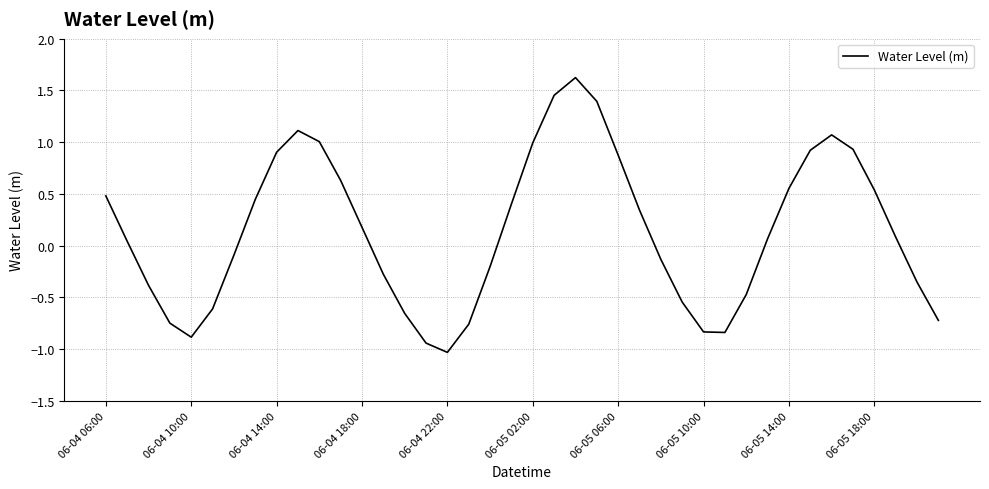

What is the smallest value displayed?

-1.0